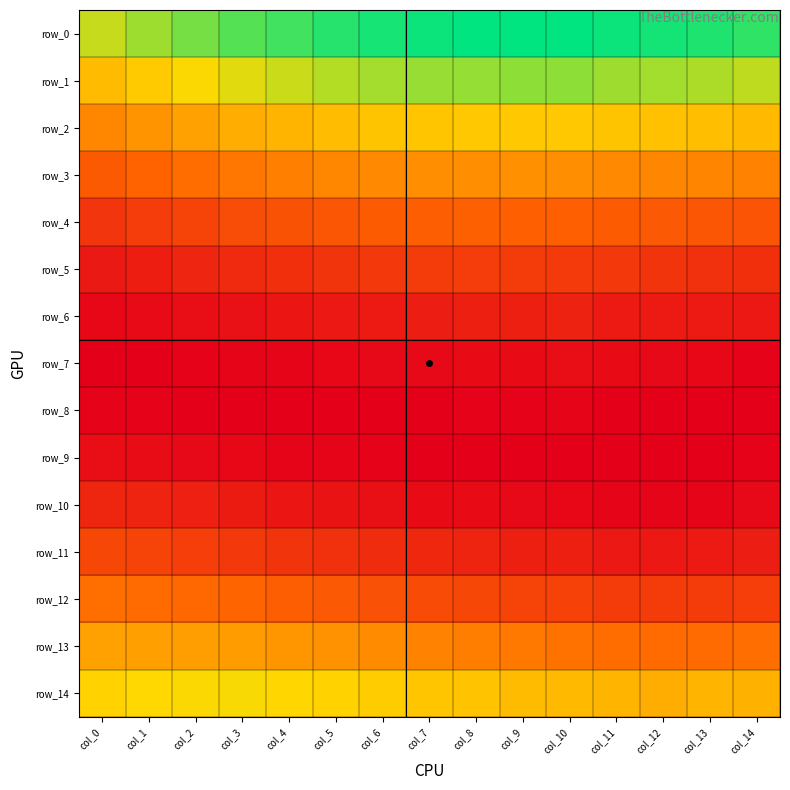

Reading left to right, extract all data points from this chart.

row_0: 0.1	0.1	0.1	0.1	0.1	0.1	0.1	0.1	0.1	0.1	0.1	0.1	0.1	0.1	0.1
row_1: 0.0	0.0	0.0	0.0	0.1	0.1	0.1	0.1	0.1	0.1	0.1	0.1	0.1	0.1	0.1
row_2: 0.0	0.0	0.0	0.0	0.0	0.0	0.0	0.0	0.0	0.0	0.0	0.0	0.0	0.0	0.0
row_3: 0.0	0.0	0.0	0.0	0.0	0.0	0.0	0.0	0.0	0.0	0.0	0.0	0.0	0.0	0.0
row_4: 0.0	0.0	0.0	0.0	0.0	0.0	0.0	0.0	0.0	0.0	0.0	0.0	0.0	0.0	0.0
row_5: 0.0	0.0	0.0	0.0	0.0	0.0	0.0	0.0	0.0	0.0	0.0	0.0	0.0	0.0	0.0
row_6: 0.0	0.0	0.0	0.0	0.0	0.0	0.0	0.0	0.0	0.0	0.0	0.0	0.0	0.0	0.0
row_7: 0.0	0.0	0.0	0.0	0.0	0.0	0.0	0.0	0.0	0.0	0.0	0.0	0.0	0.0	0.0
row_8: 0.0	0.0	0.0	0.0	0.0	0.0	0.0	0.0	0.0	0.0	0.0	0.0	0.0	0.0	0.0
row_9: 0.0	0.0	0.0	0.0	0.0	0.0	0.0	0.0	0.0	0.0	0.0	0.0	0.0	0.0	0.0
row_10: 0.0	0.0	0.0	0.0	0.0	0.0	0.0	0.0	0.0	0.0	0.0	0.0	0.0	0.0	0.0
row_11: 0.0	0.0	0.0	0.0	0.0	0.0	0.0	0.0	0.0	0.0	0.0	0.0	0.0	0.0	0.0
row_12: 0.0	0.0	0.0	0.0	0.0	0.0	0.0	0.0	0.0	0.0	0.0	0.0	0.0	0.0	0.0
row_13: 0.0	0.0	0.0	0.0	0.0	0.0	0.0	0.0	0.0	0.0	0.0	0.0	0.0	0.0	0.0
row_14: 0.0	0.0	0.0	0.0	0.0	0.0	0.0	0.0	0.0	0.0	0.0	0.0	0.0	0.0	0.0